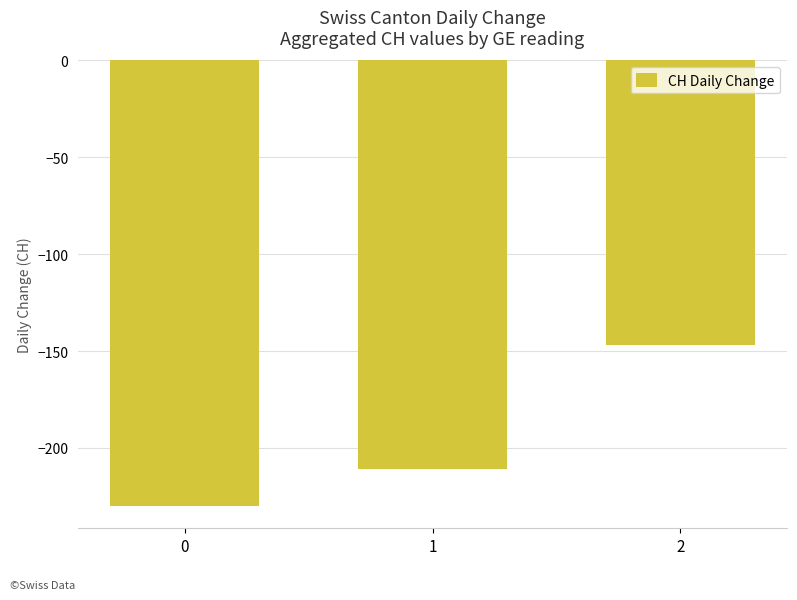

What is the sum of the values at 1 and 2?

-358